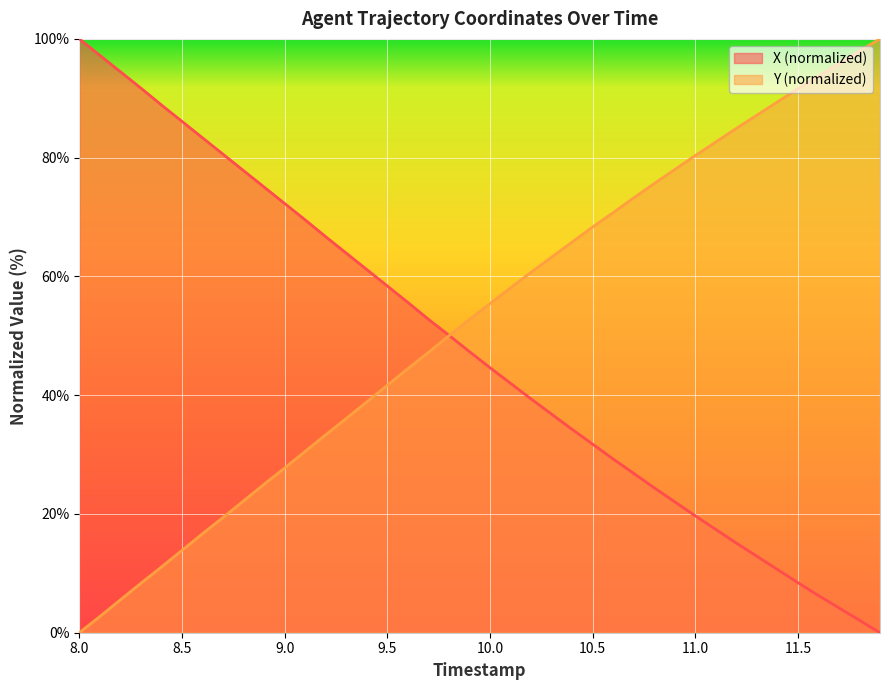

The value of X (normalized) at 8.5 is 148.5. True or false?

False